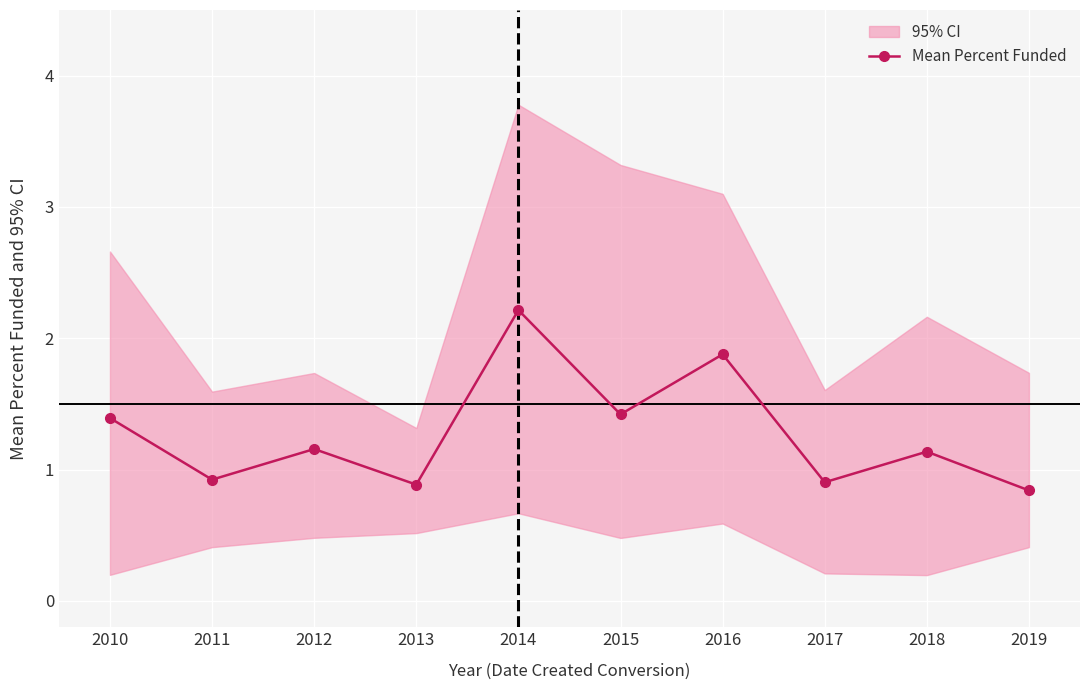

Between 2016 and 2019, which is larger?

2016